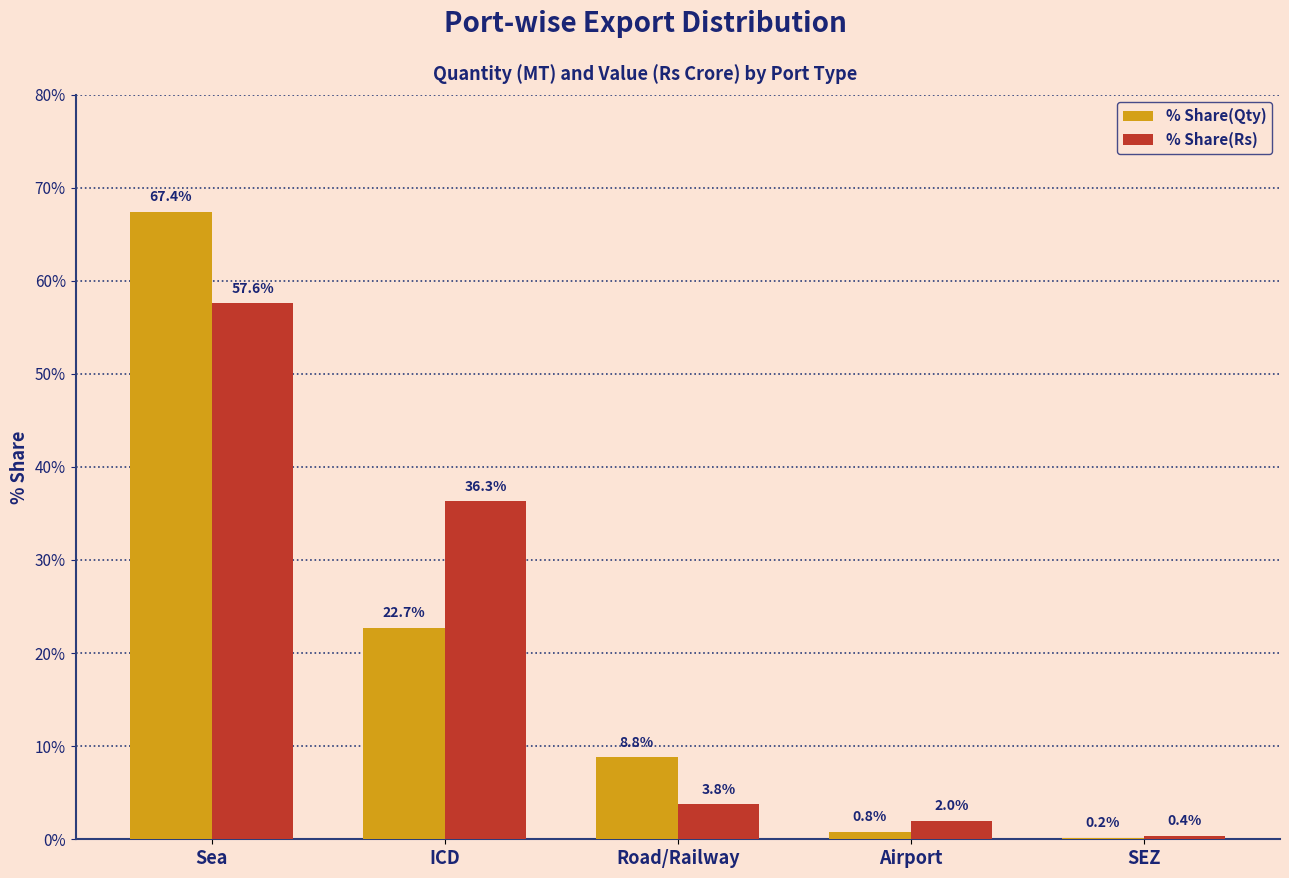

What is the sum of the % Share(Qty) values at ICD and Road/Railway?

31.6